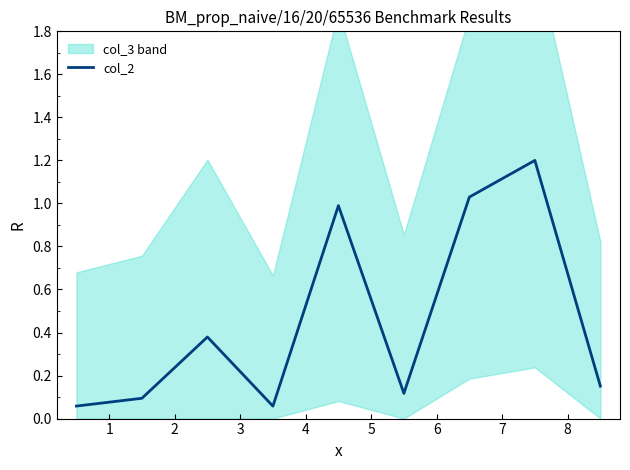

Reading right to left, transcribe all the data shown in this chart.

0.2	1.2	1.0	0.1	1.0	0.1	0.4	0.1	0.1